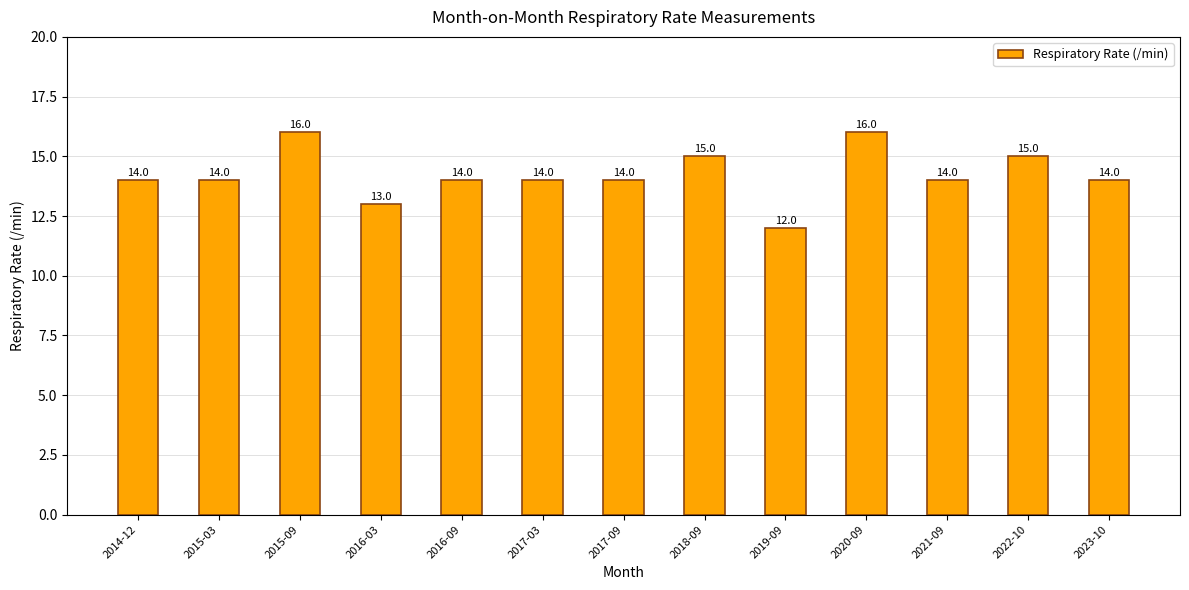

What is the smallest value displayed?

12